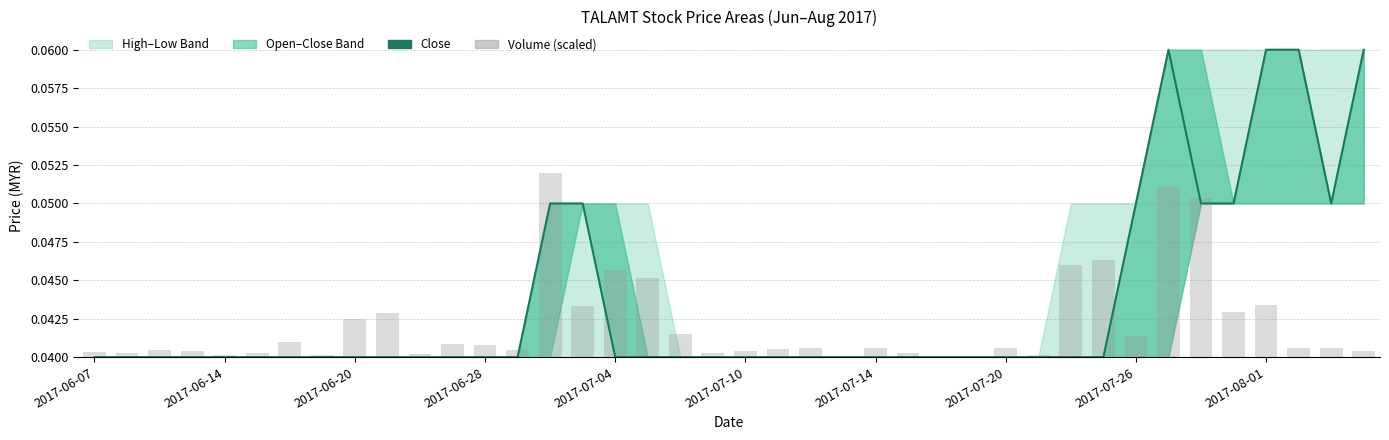

The value of Volume (scaled) at 18 is 0.0. True or false?

False